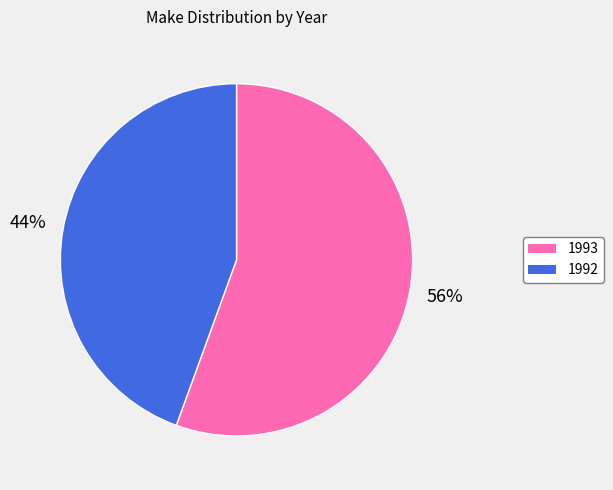

How many segments does this pie chart have?

2